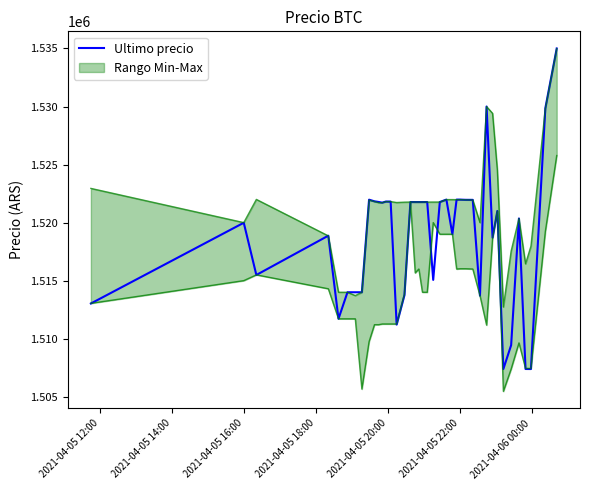

True or false: the data has more than 0 interior local peaks.

True